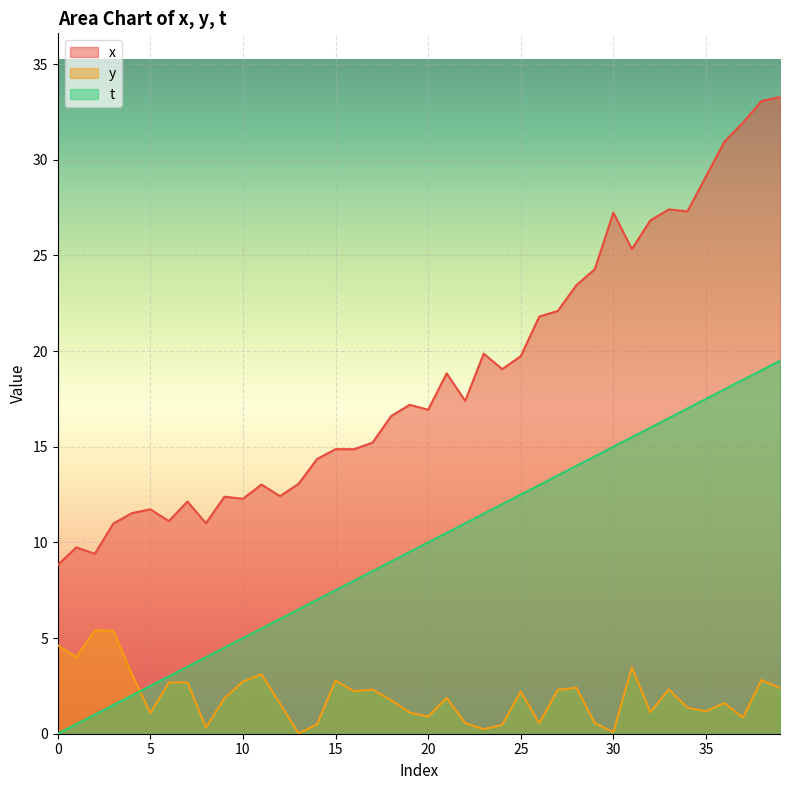

What are all the series names shown in the legend?

x, y, t